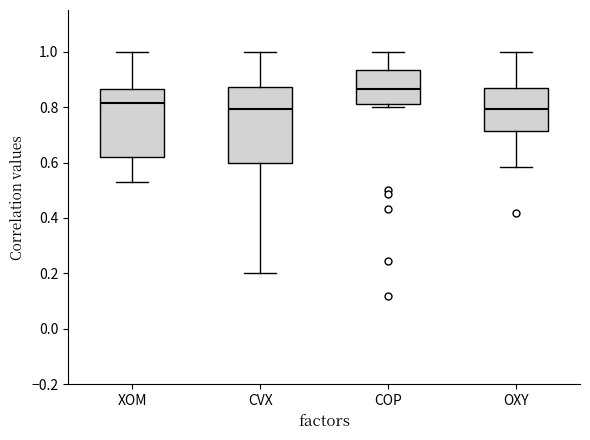

Reading left to right, read every box against the y-axis: the position of its median line, the range the box covers, and the ends of its whiskers. The values are not printed on the chart, so give them approximately, as read against the axis.

XOM: median 0.82, box 0.62 to 0.86, whiskers 0.54 to 1.00
CVX: median 0.80, box 0.60 to 0.88, whiskers 0.20 to 1.00
COP: median 0.86, box 0.80 to 0.94, whiskers 0.80 (just below the box's lower edge) to 1.00
OXY: median 0.80, box 0.72 to 0.86, whiskers 0.58 to 1.00